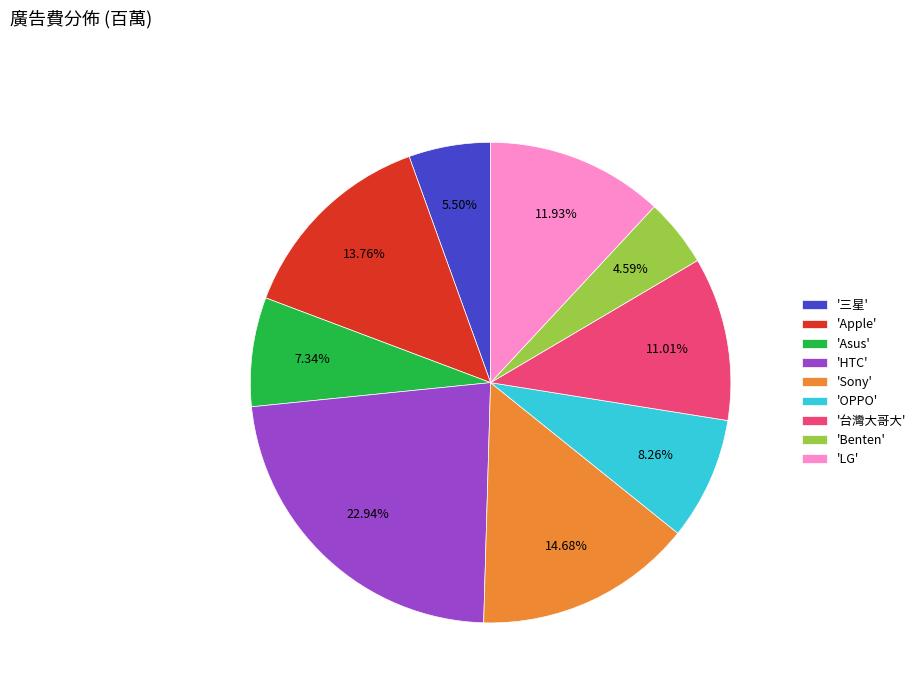

Rank the categories by value from lowest to highest.

'Benten', '三星', 'Asus', 'OPPO', '台灣大哥大', 'LG', 'Apple', 'Sony', 'HTC'